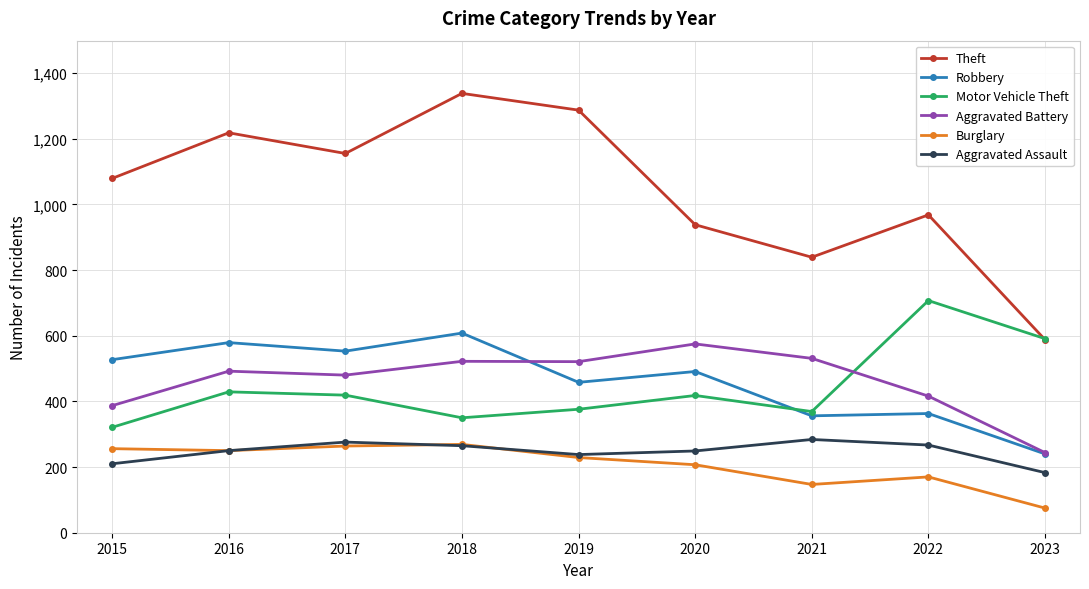

How many lines are shown in the chart?

6